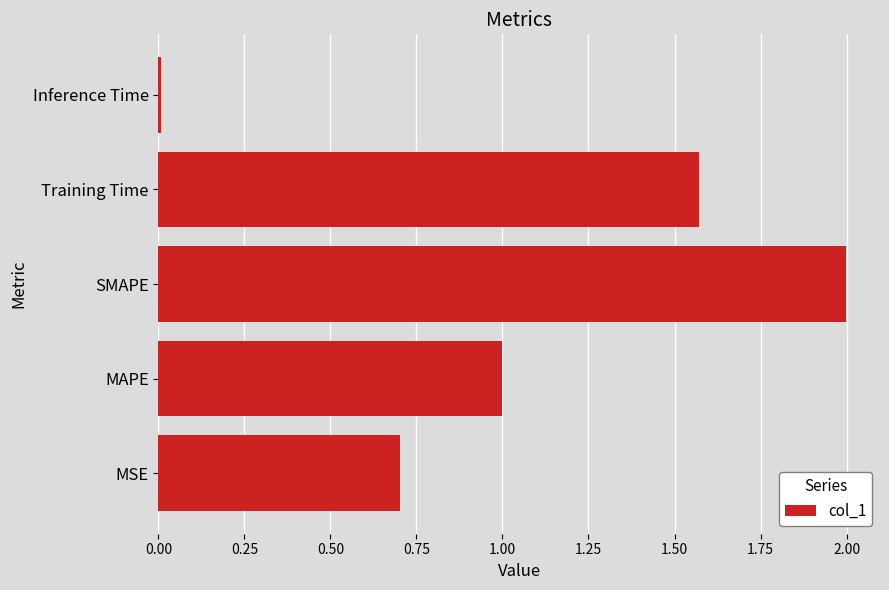

Which category has the lowest value across all series?

Inference Time